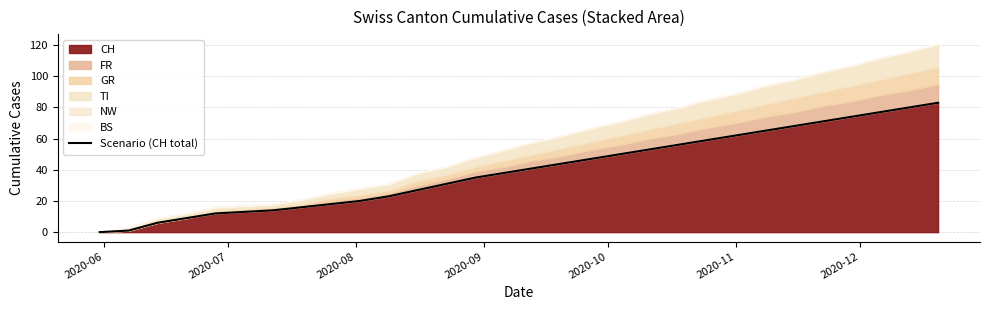

At which category does the chart reach its minimum across all series?

2020-06